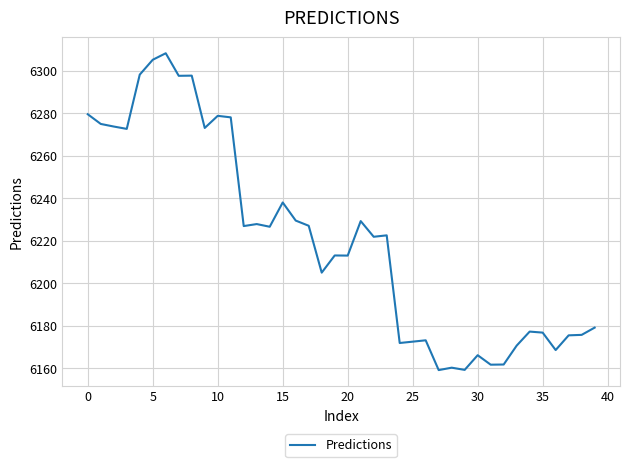

What is the smallest value displayed?

6159.1